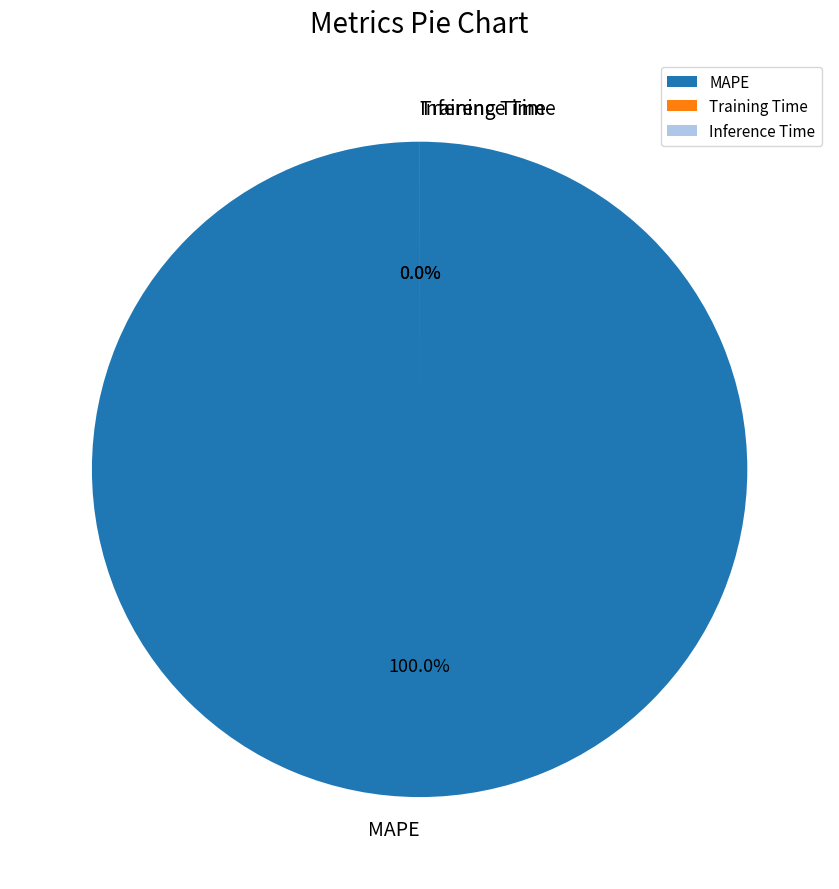

How many segments does this pie chart have?

3